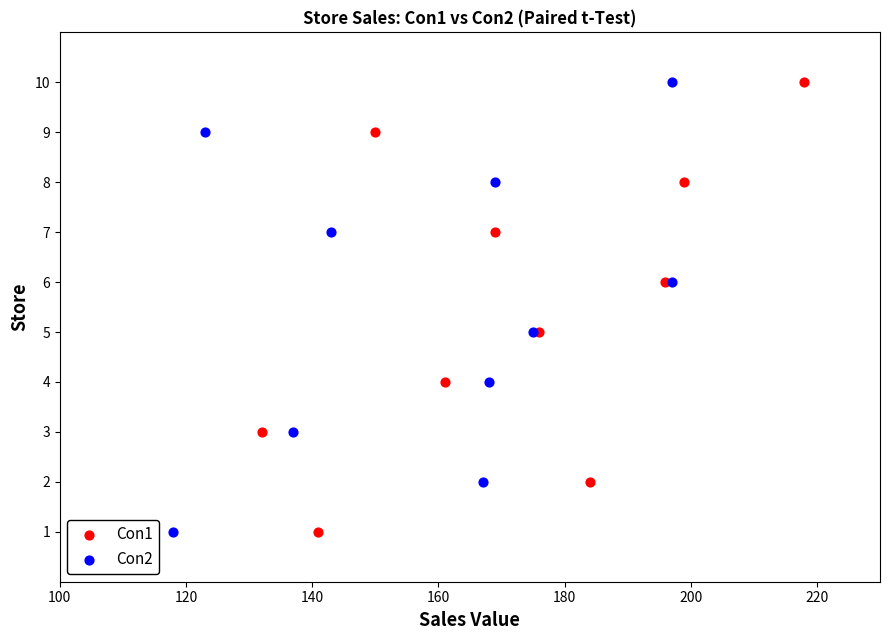

What are all the series names shown in the legend?

Con1, Con2